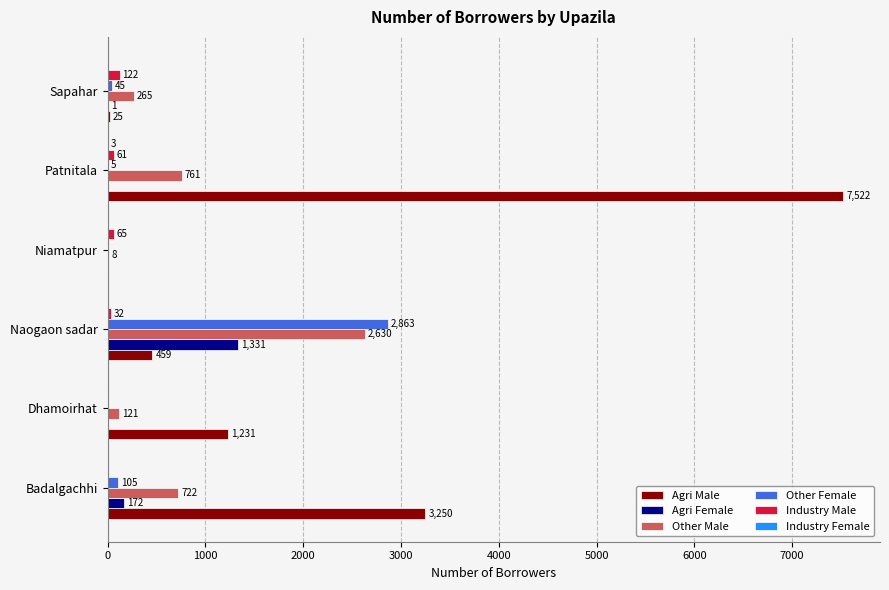

What is the sum of all Agri Female values?

1504